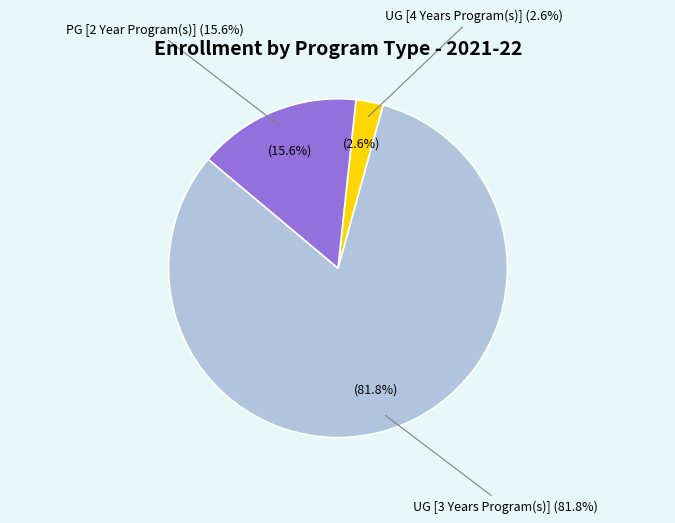

Rank the categories by value from lowest to highest.

UG [4 Years Program(s)], PG [2 Year Program(s)], UG [3 Years Program(s)]